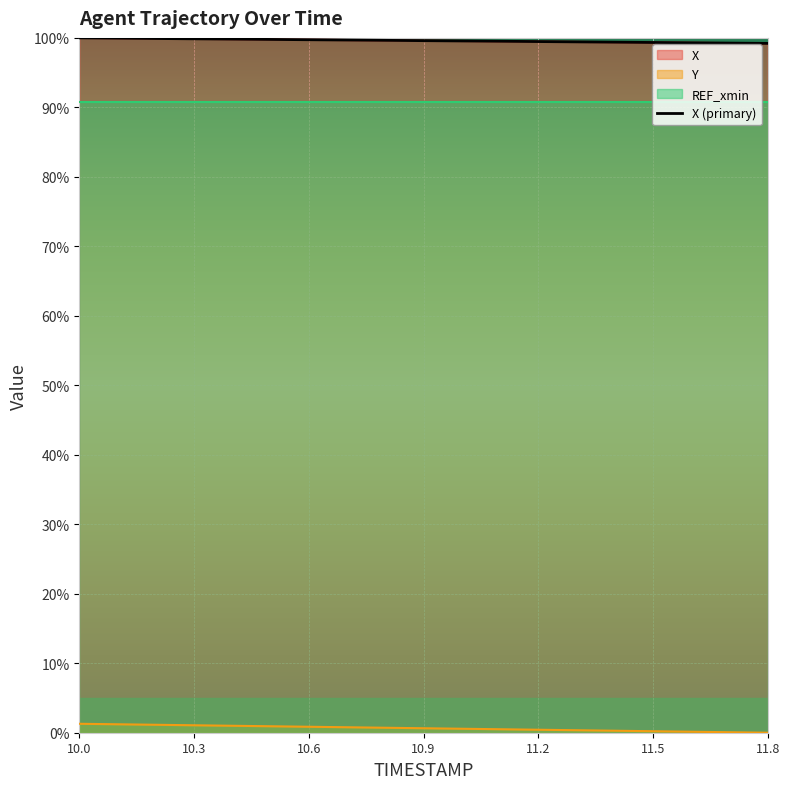

The Y series shows 0.6 at 11.3. True or false?

False